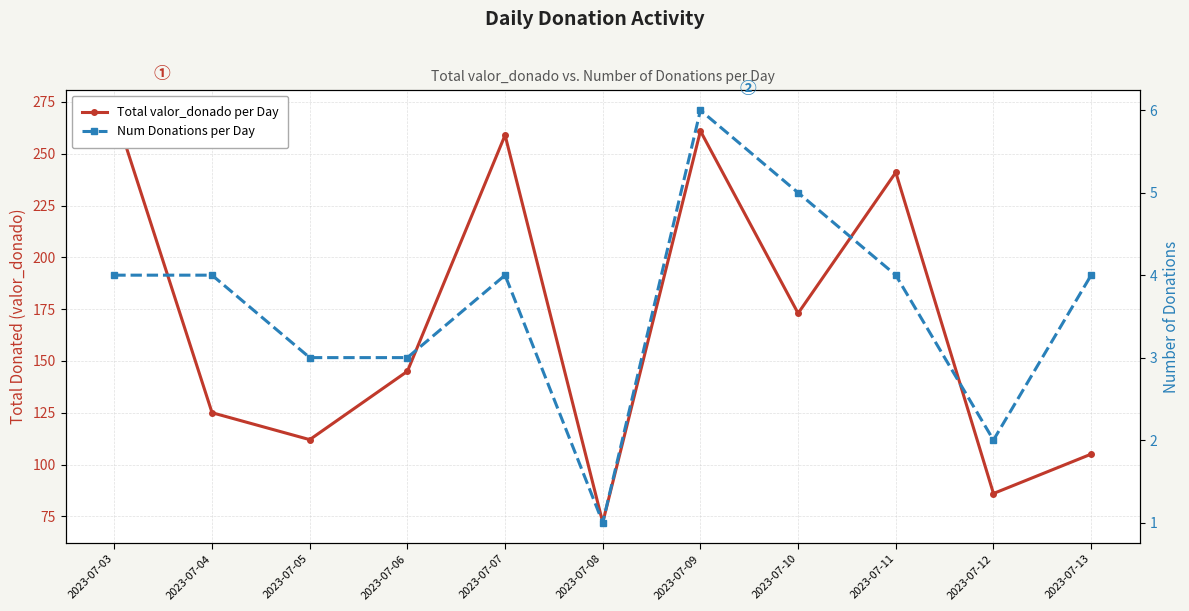

What is the approximate value of Total valor_donado per Day at 2023-07-06, to the nearest 10?

140